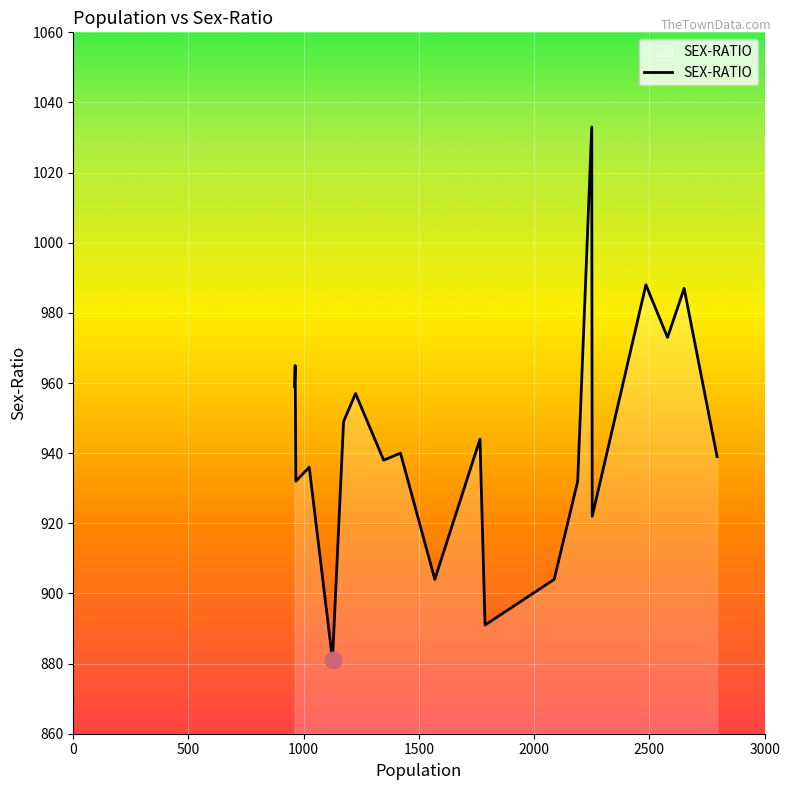

What is the difference between the maximum and minimum values?

152